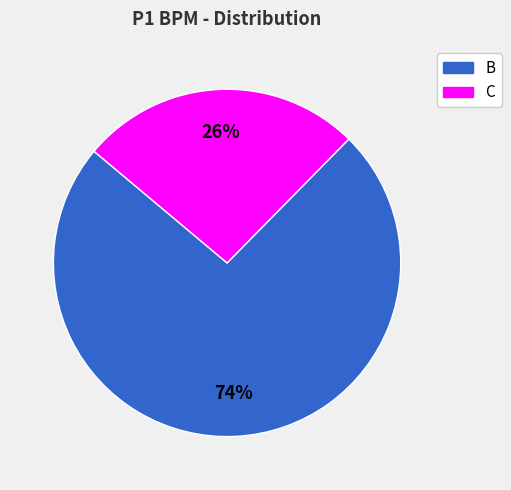

Which slice is the smallest?

C